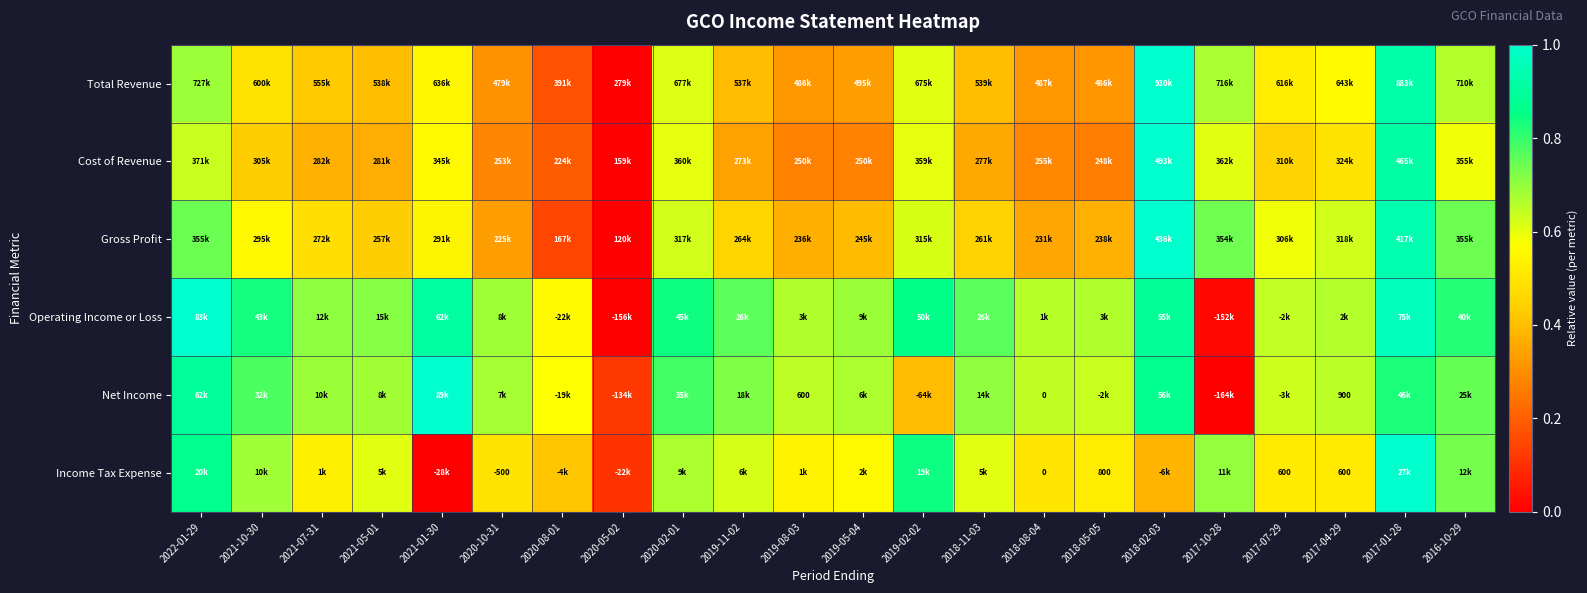

Which category has the highest value in the Net Income series?

2021-01-30